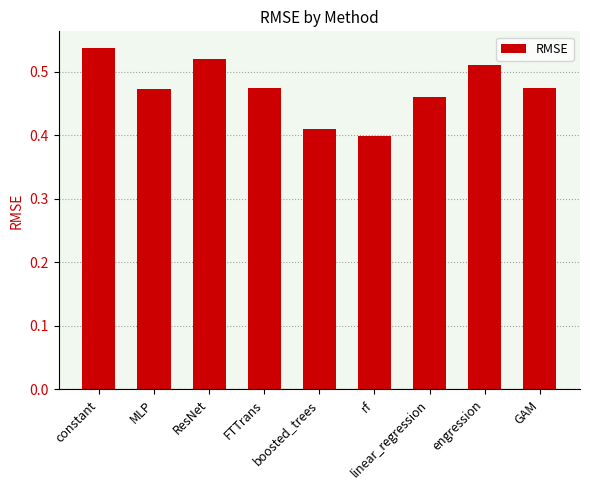

What is the sum of all values?

4.3